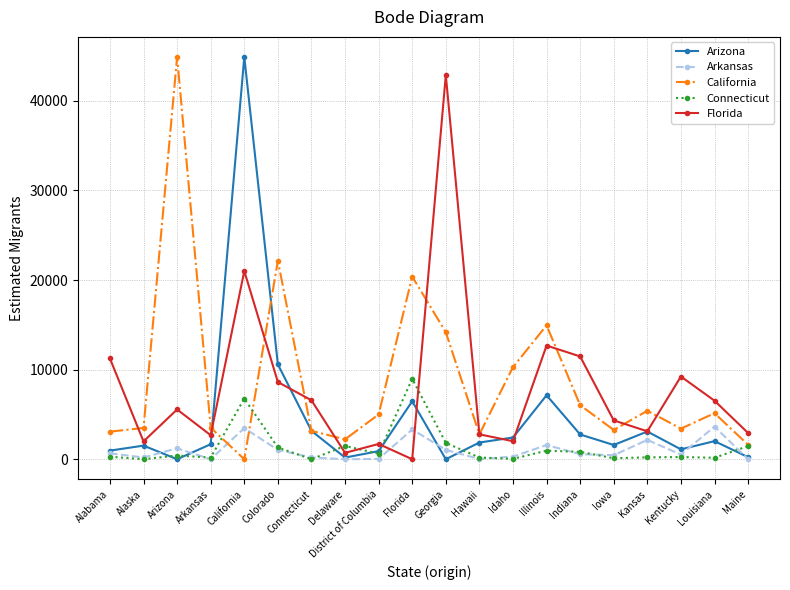

Rank the series at Florida from lowest to highest value.

Florida, Arkansas, Arizona, Connecticut, California